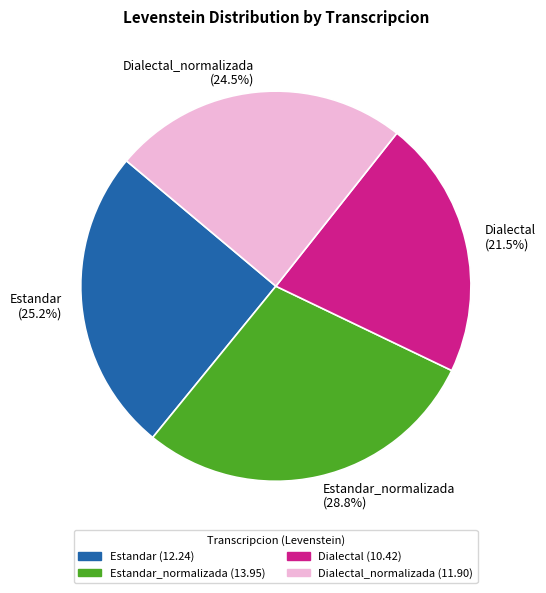

What is the largest slice in the pie chart?

Estandar_normalizada